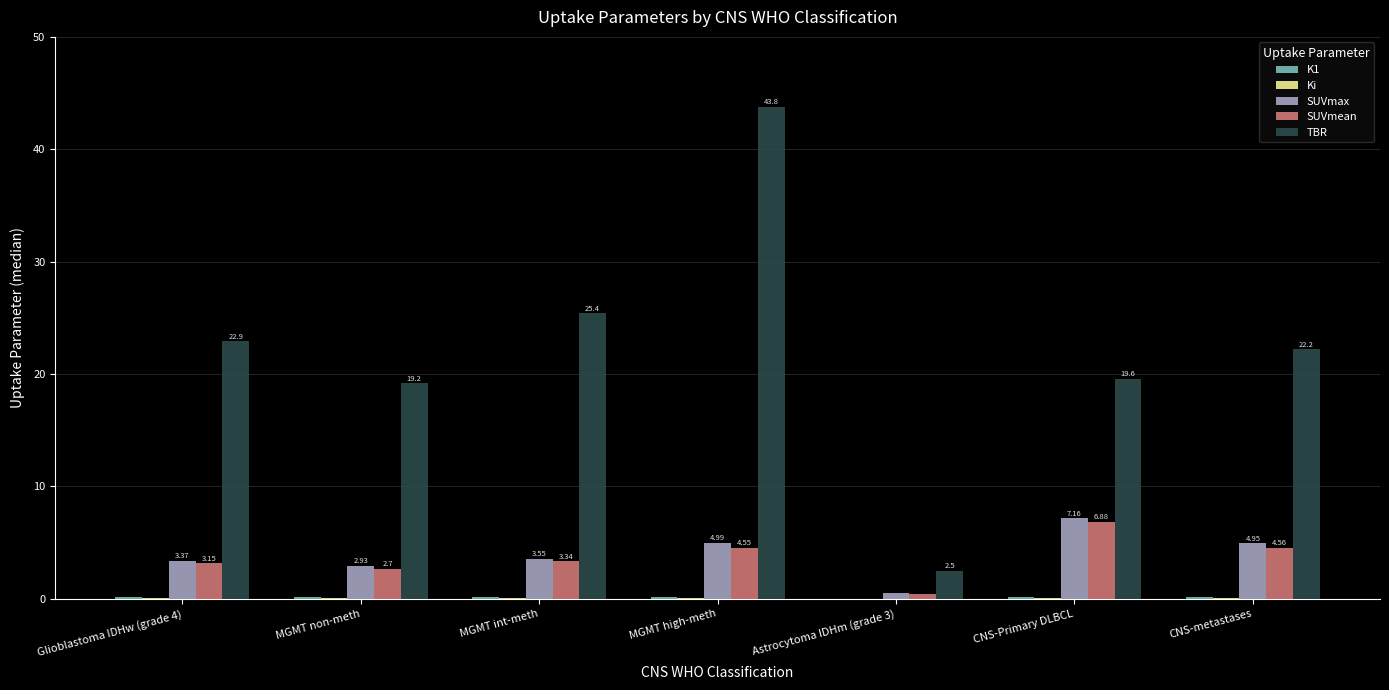

Which category has the highest value across all series?

MGMT high-meth